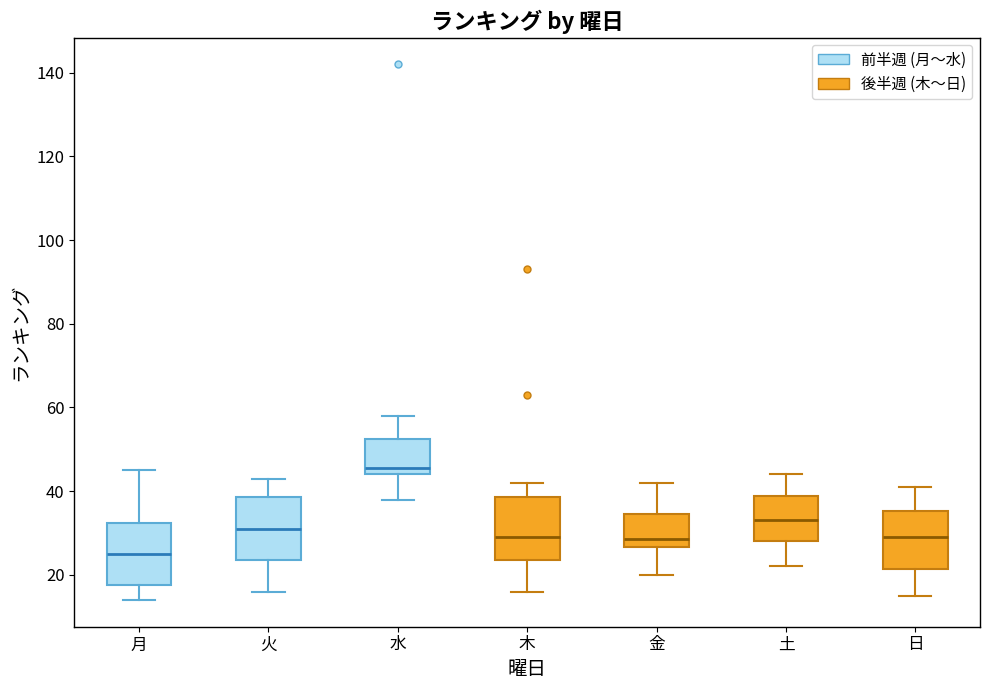

Reading left to right, read every box against the y-axis: the position of its median line, the range the box covers, and the ends of its whiskers. The values are not printed on the chart, so give them approximately, as read against the axis.

月: median 26, box 18 to 32, whiskers 14 to 46
火: median 32, box 24 to 38, whiskers 16 to 44
水: median 46, box 44 to 52, whiskers 38 to 58
木: median 30, box 24 to 38, whiskers 16 to 42
金: median 28, box 26 to 34, whiskers 20 to 42
土: median 34, box 28 to 38, whiskers 22 to 44
日: median 30, box 22 to 36, whiskers 16 to 42